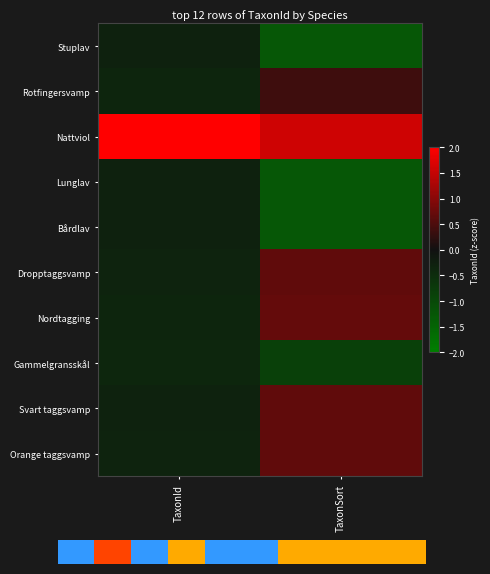

How many data points does each series have?

2